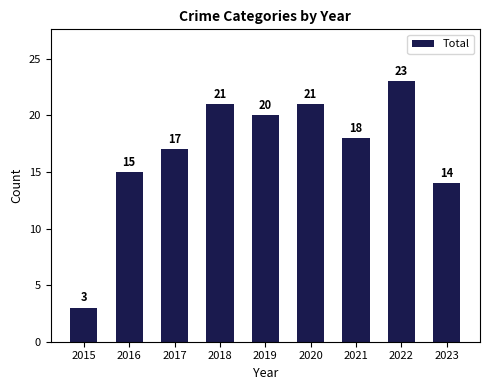

What is the change in value from 2019 to 2023?

-6